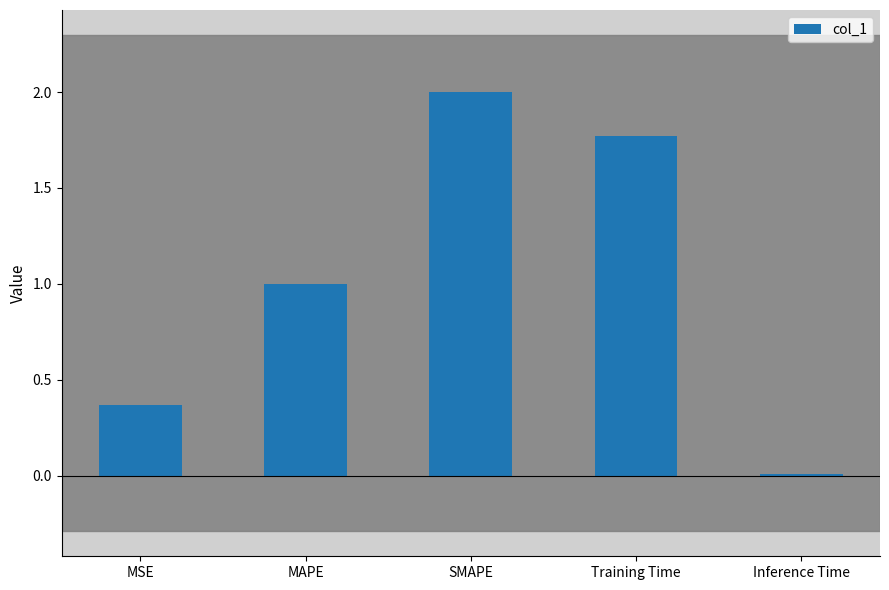

Rank the categories by value from highest to lowest.

SMAPE, Training Time, MAPE, MSE, Inference Time